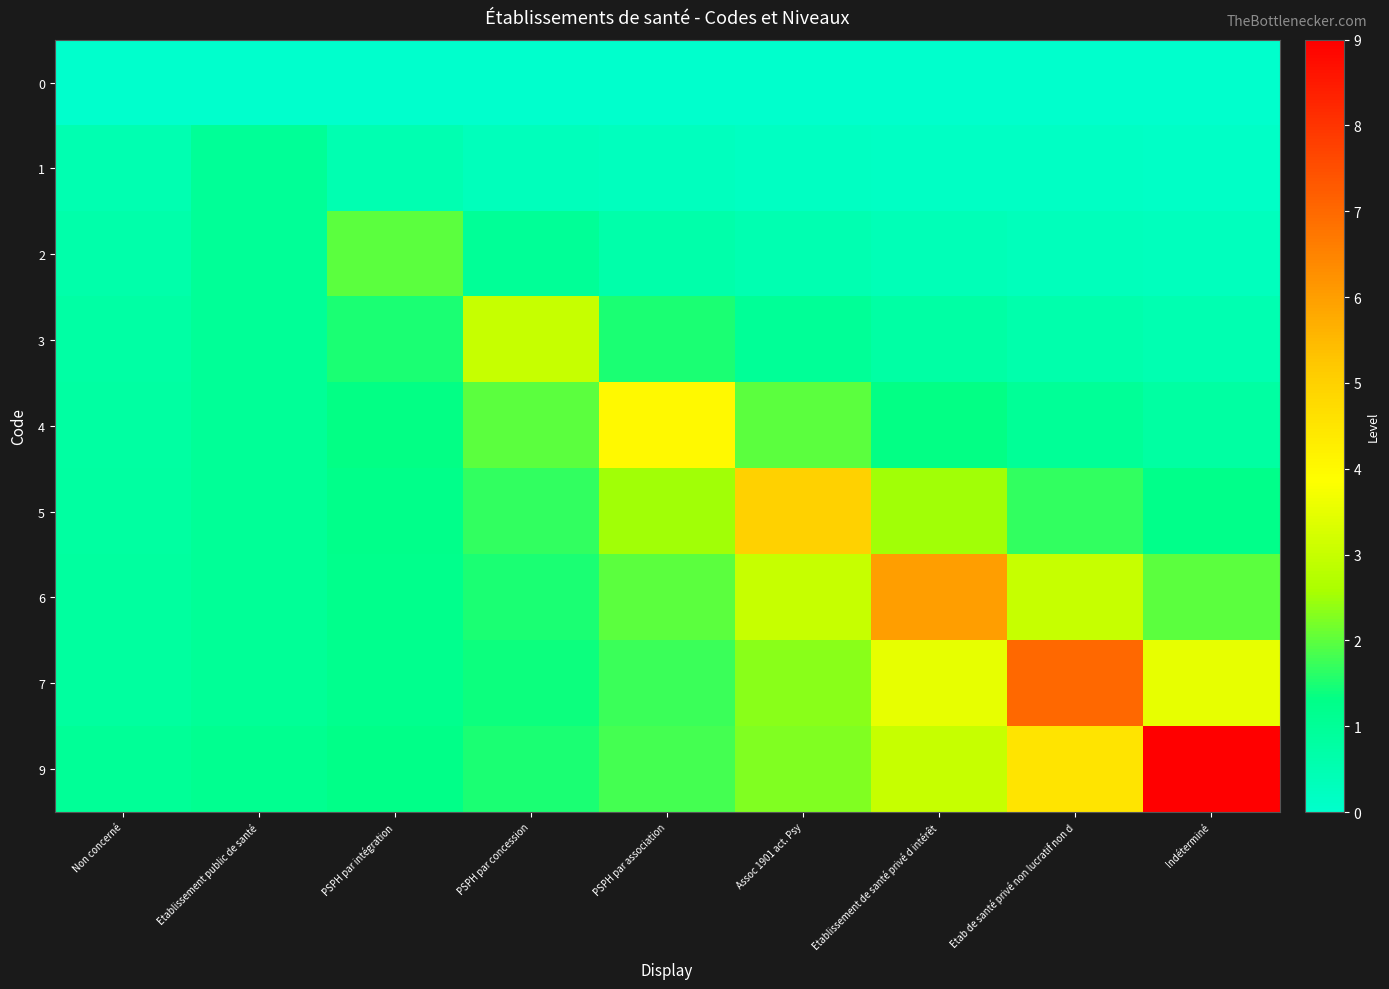

Rank the series by their maximum value, from lowest to highest.

0, 1, 2, 3, 4, 5, 6, 7, 9